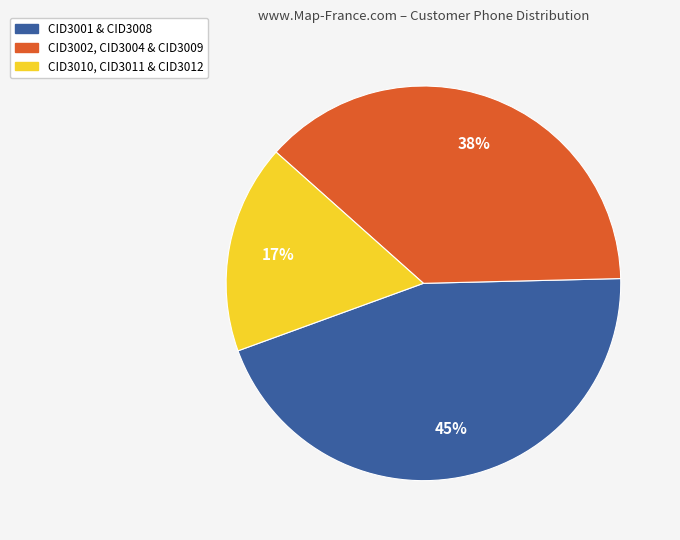

Is the sum of CID3001 & CID3008 and CID3010, CID3011 & CID3012 greater than half?

Yes